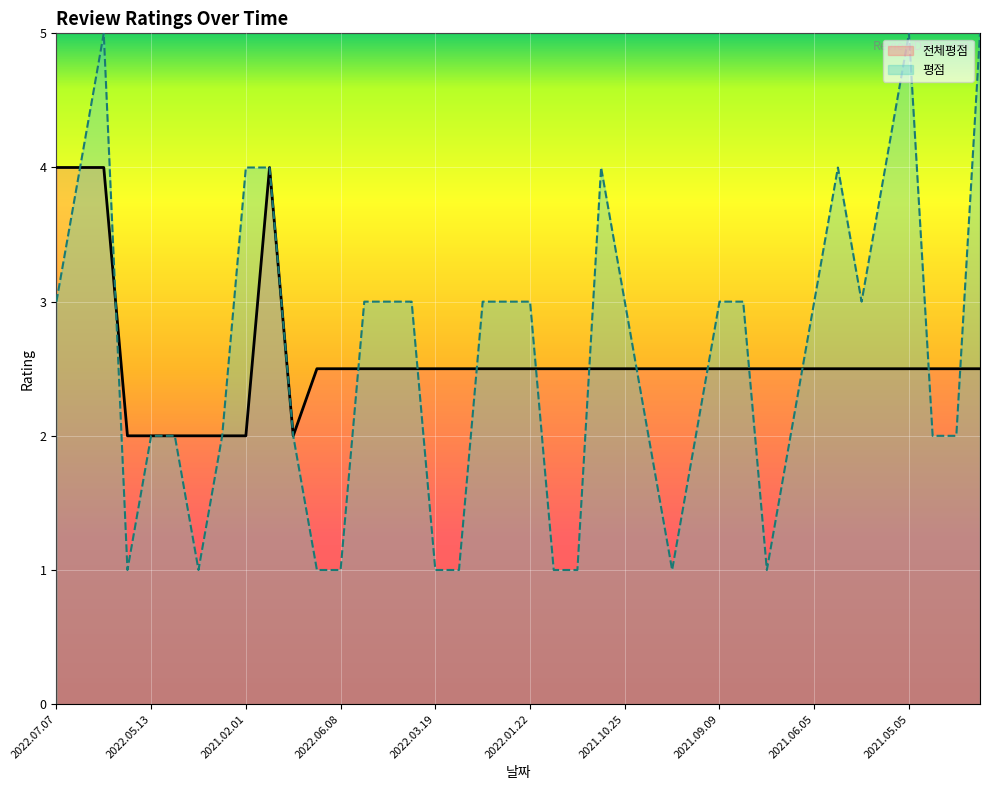

What is the difference between the highest and lowest values at 2021.11.16?

1.5